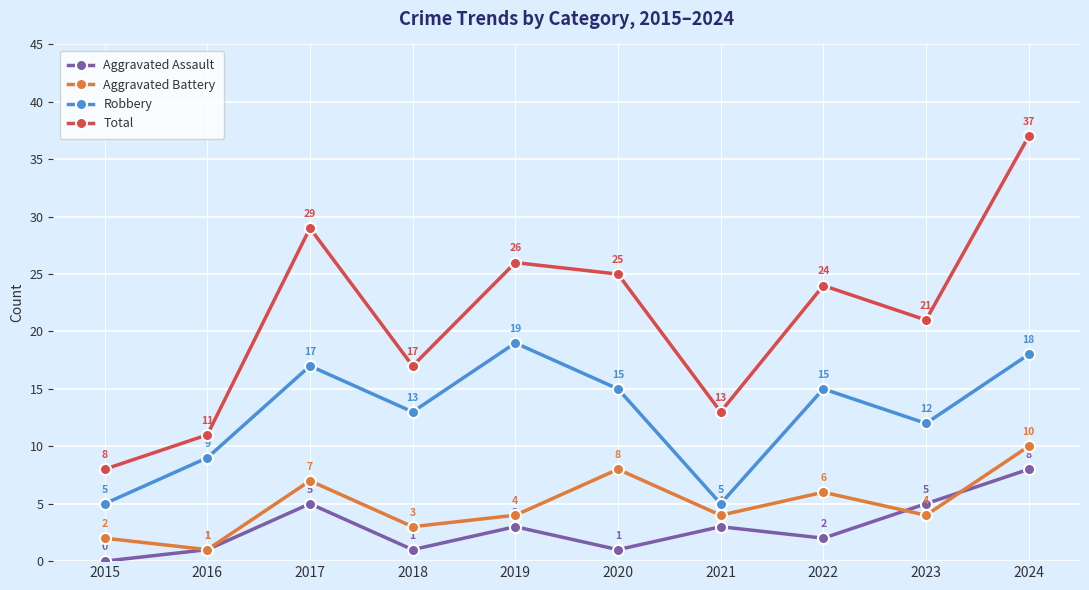

Reading right to left, list all the values displayed in this chart.

Aggravated Assault: 8	5	2	3	1	3	1	5	1	0
Aggravated Battery: 10	4	6	4	8	4	3	7	1	2
Robbery: 18	12	15	5	15	19	13	17	9	5
Total: 37	21	24	13	25	26	17	29	11	8